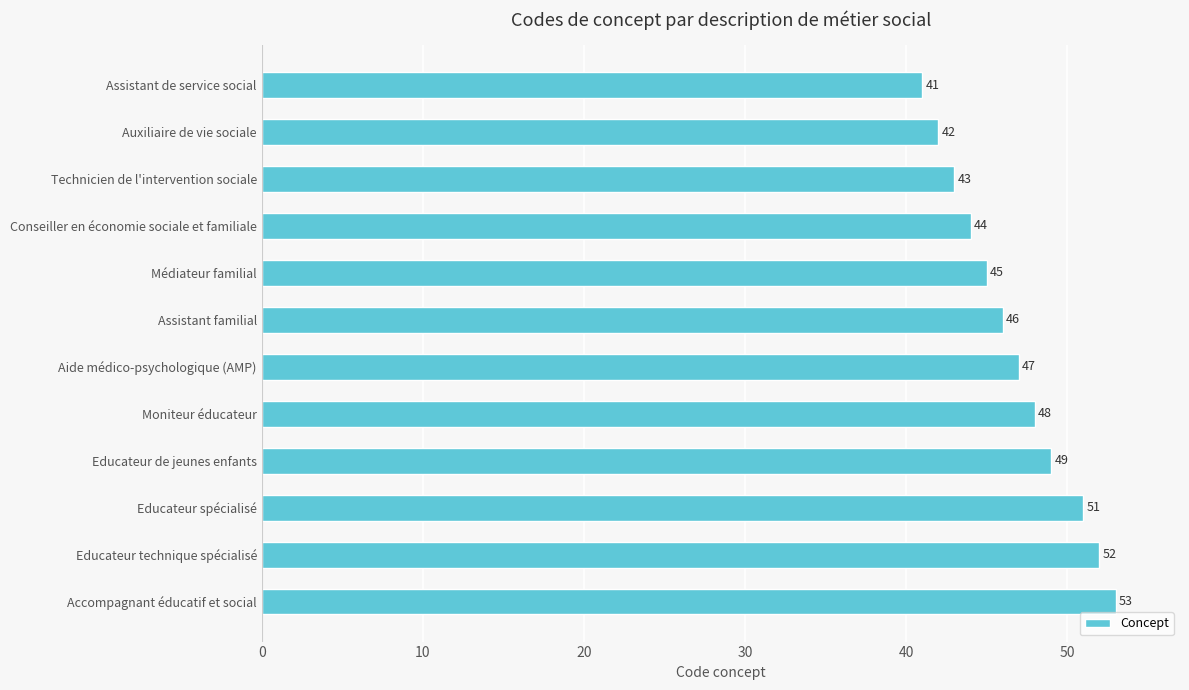

How many bars are there in total?

12